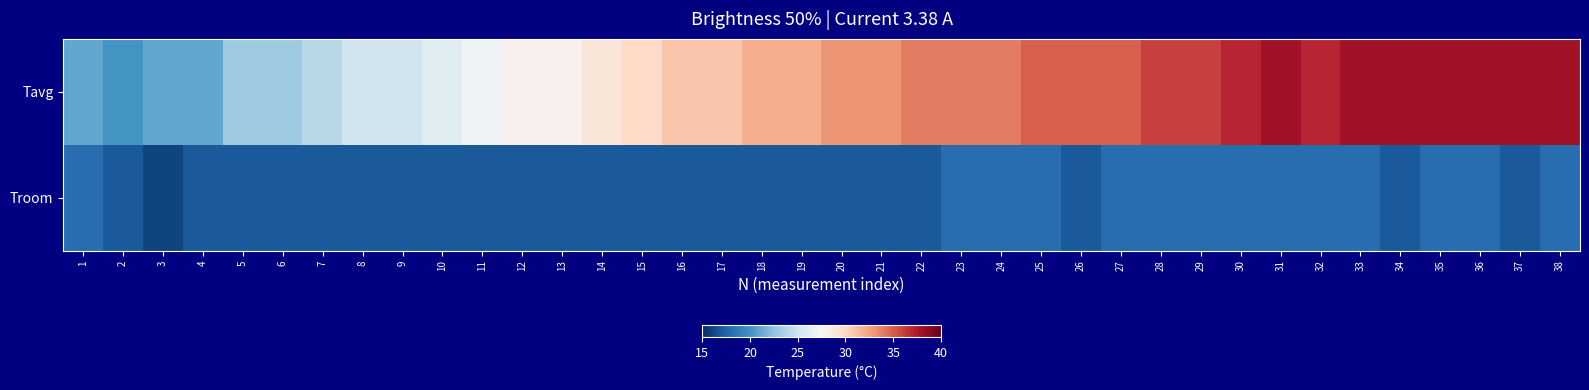

Which has a higher value, 37 or 7?

37